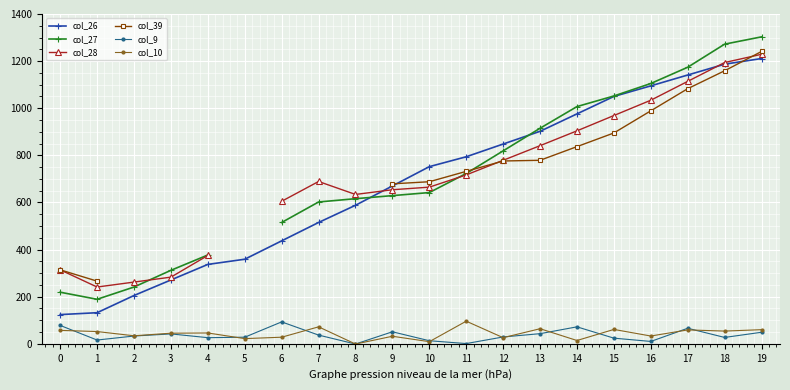

True or false: col_28 and col_9 cross at least once.

False